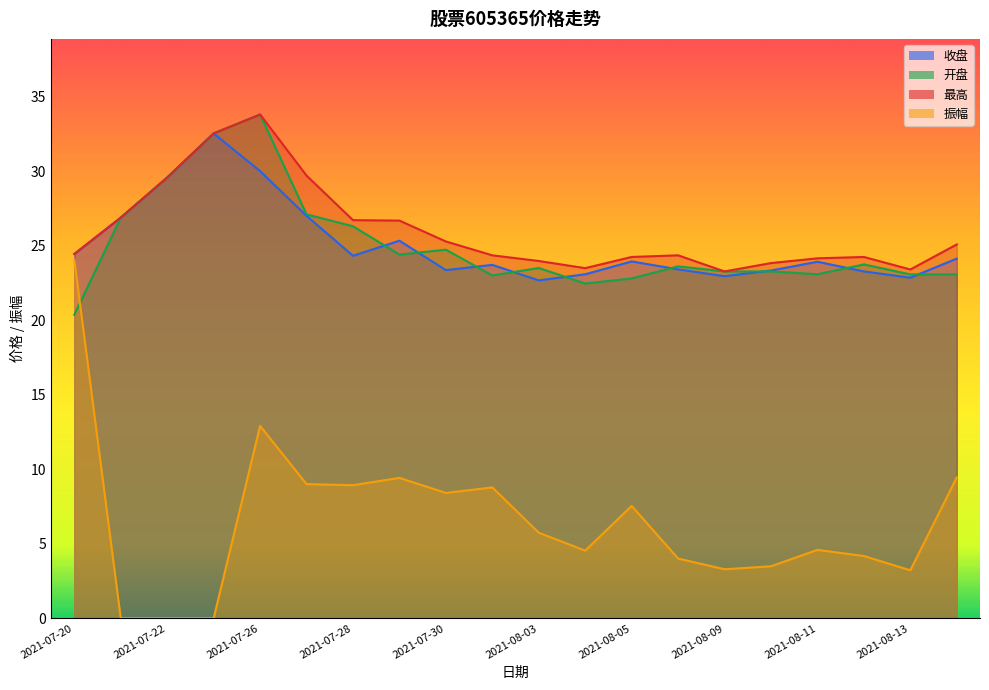

Which series has the largest total across all categories?

最高